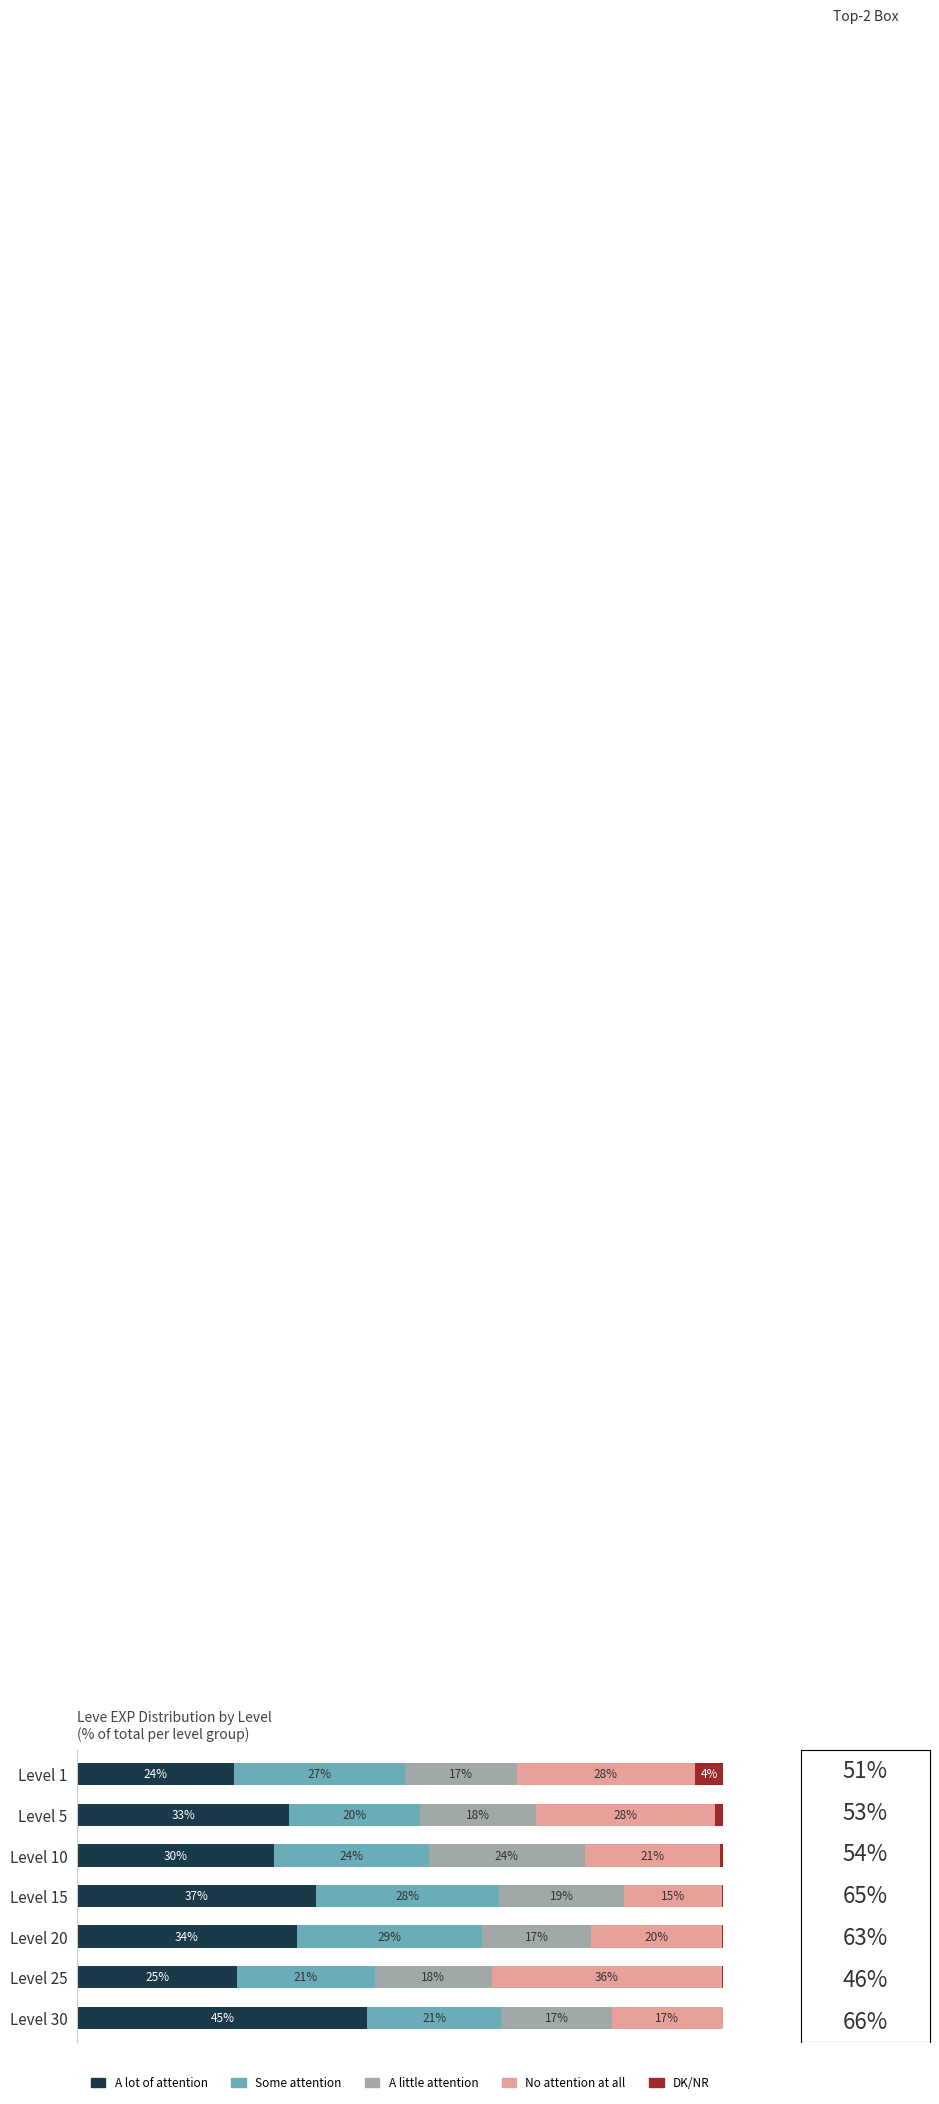

What are all the series names shown in the legend?

A lot of attention, Some attention, A little attention, No attention at all, DK/NR